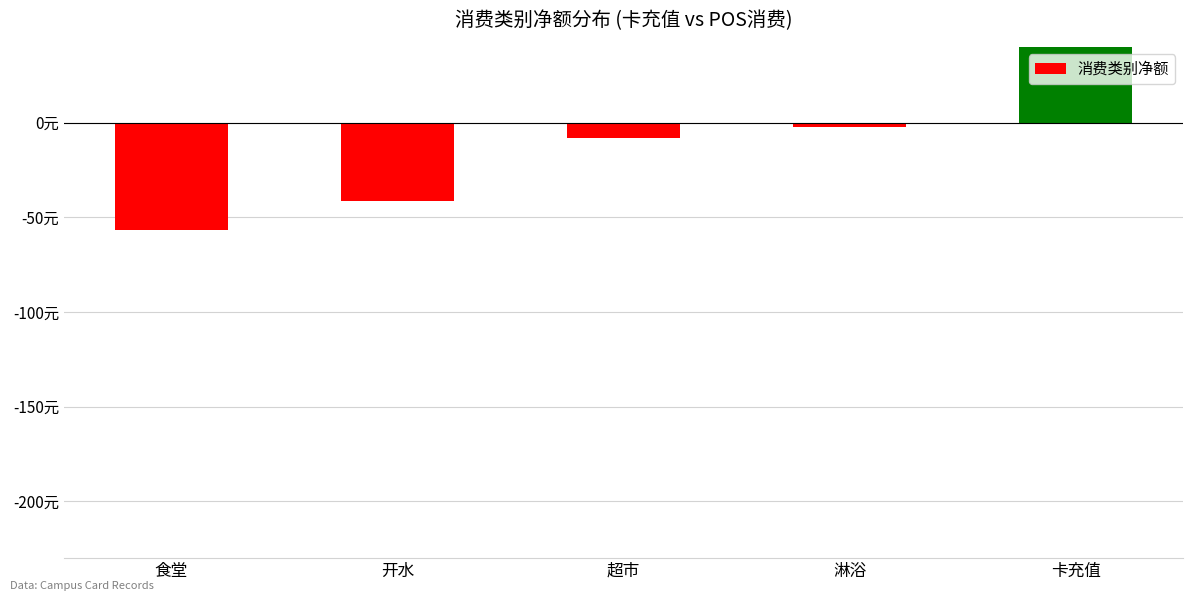

Reading right to left, extract all data points from this chart.

200.0	-2.5	-8.1	-41.6	-56.9